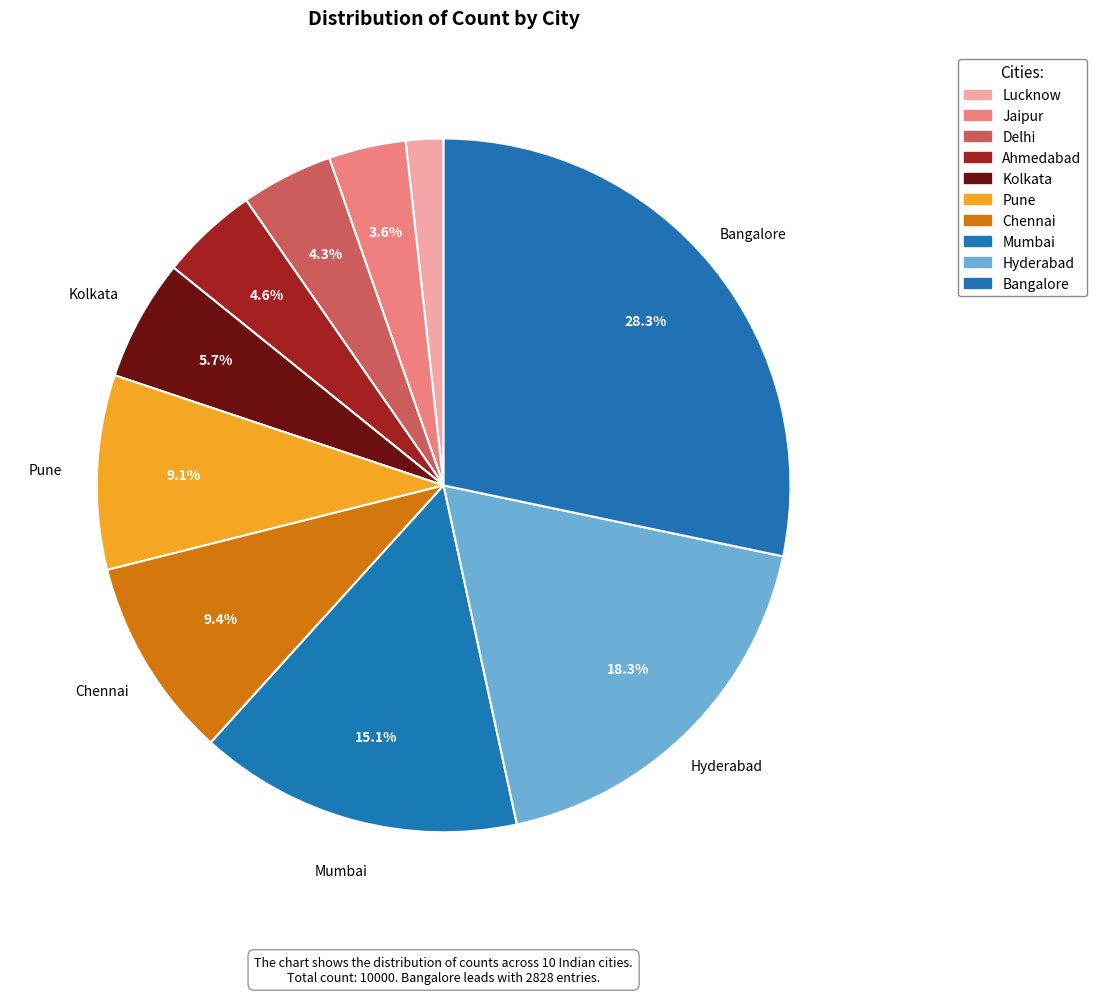

How much of the chart is everything except Bangalore?

71.7%